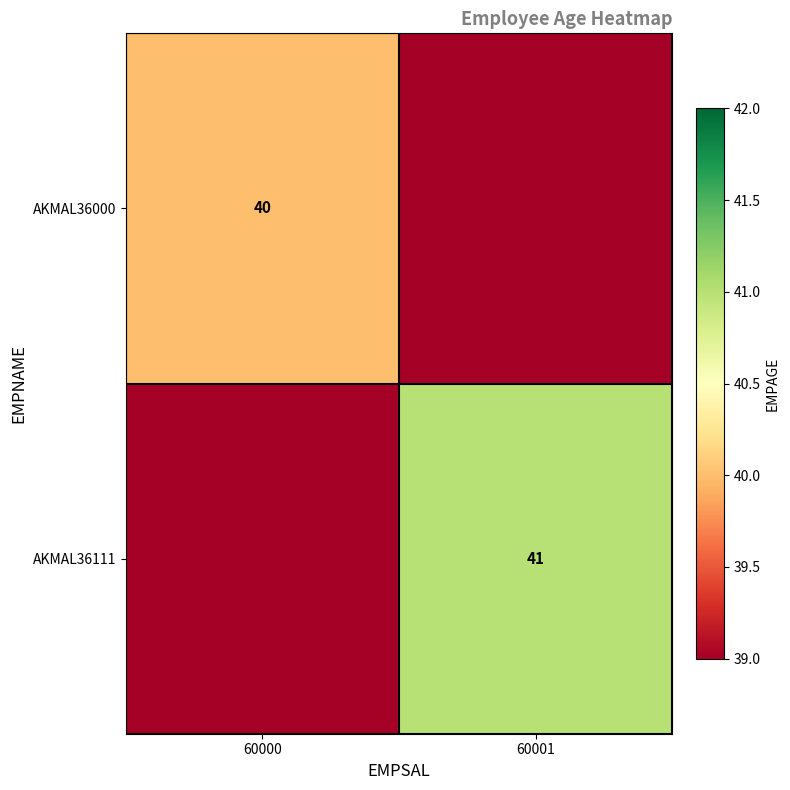

The AKMAL36111 series shows 13 at 60001. True or false?

False